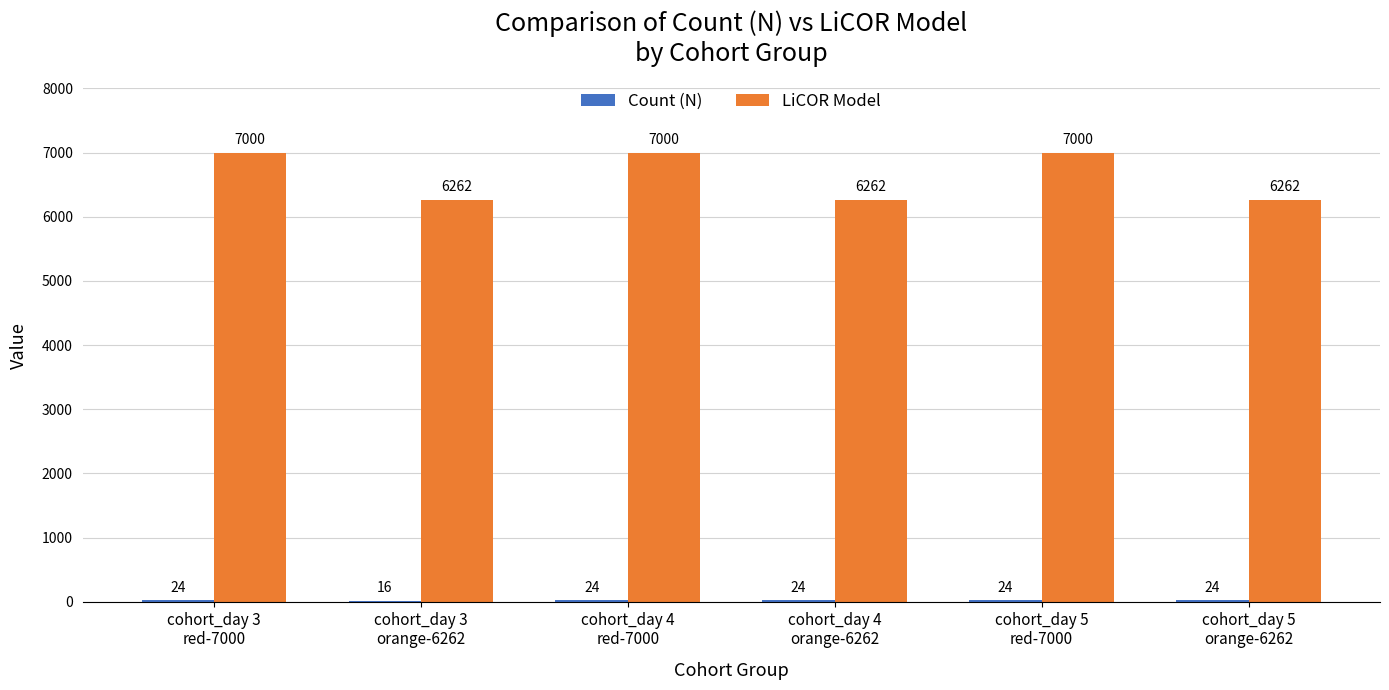

Which series has the largest total across all categories?

LiCOR Model